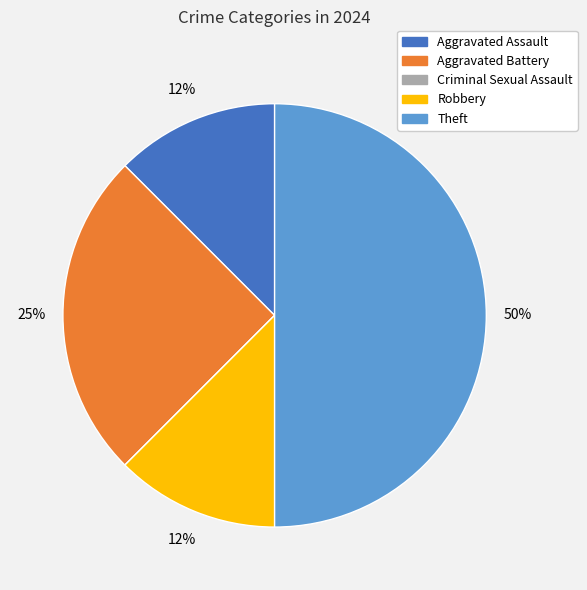

What is the largest slice in the pie chart?

Theft